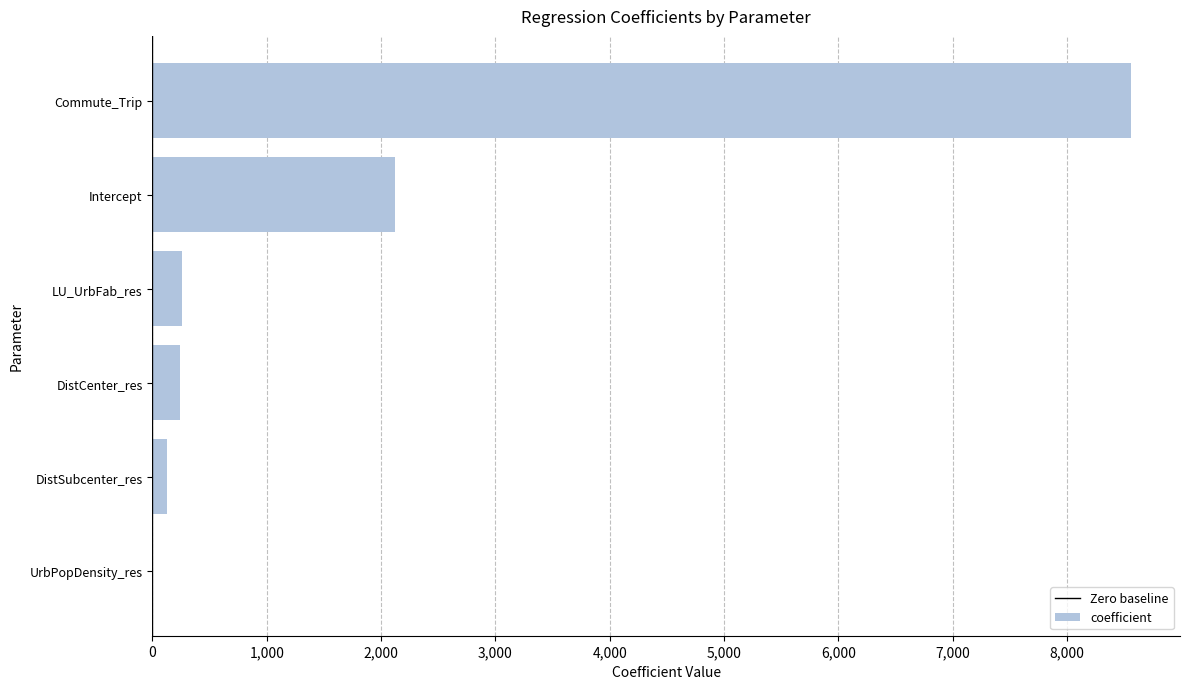

Which category has the highest value across all series?

Commute_Trip